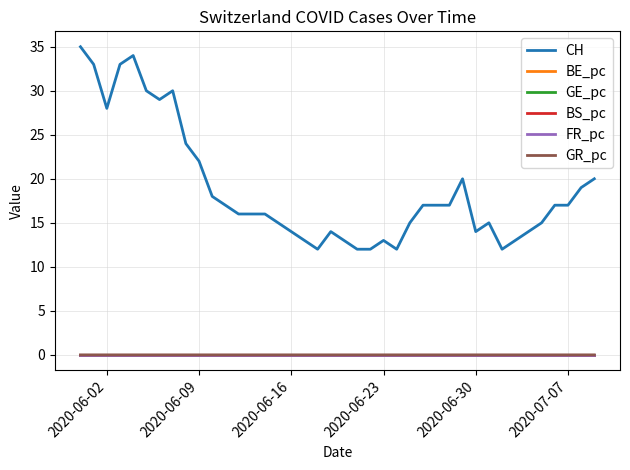

What is the greatest value displayed?

35.0